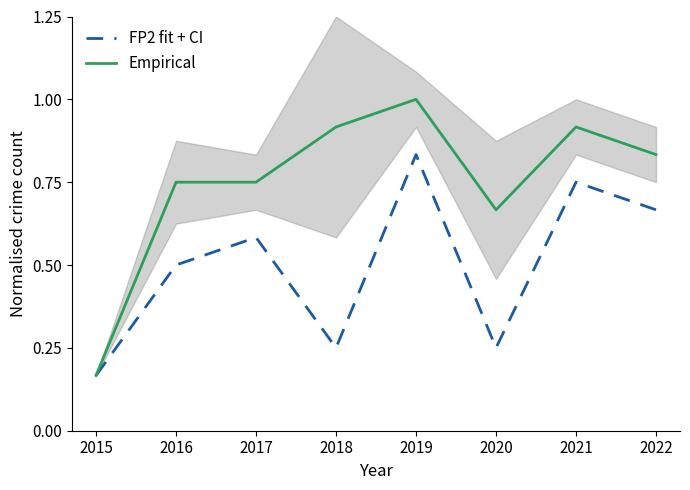

List the labels in order of FP2 fit + CI value, smallest first.

2015, 2018, 2020, 2016, 2017, 2022, 2021, 2019